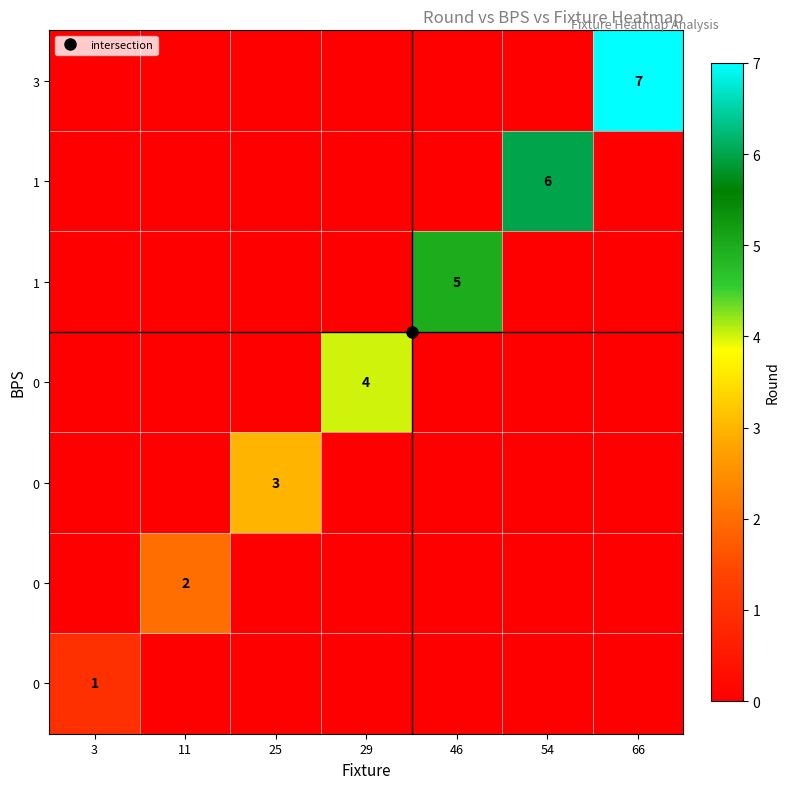

At which category is the sum across all series the highest?

66